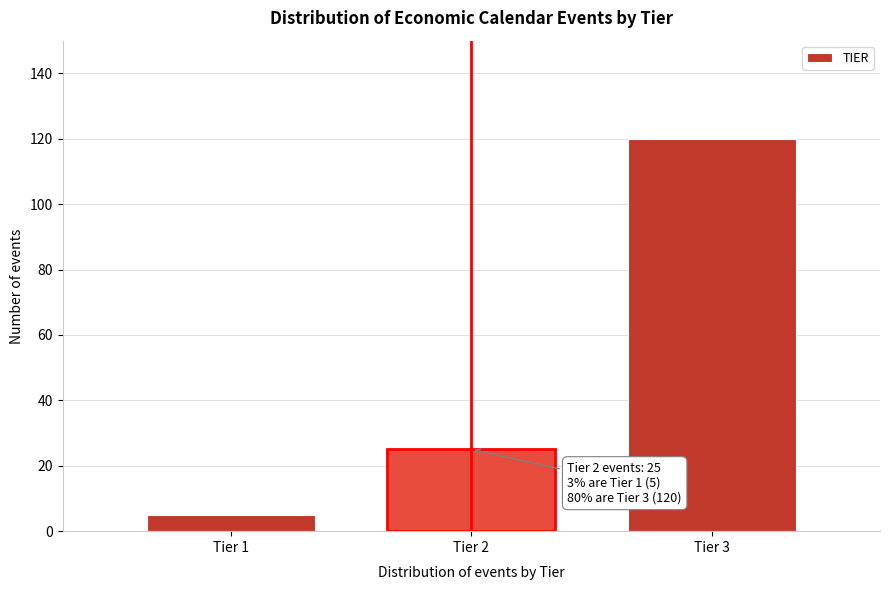

Reading right to left, transcribe all the data shown in this chart.

120	25	5